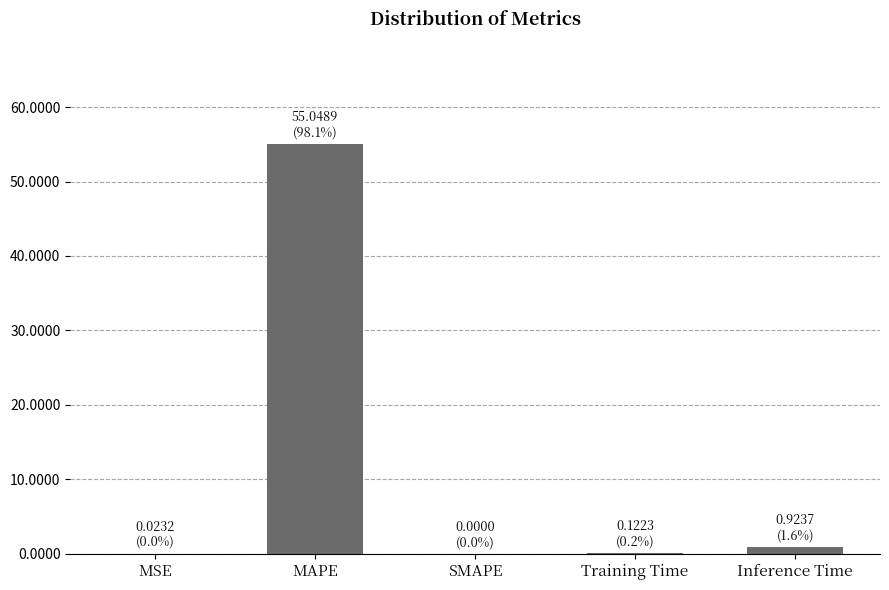

What is the sum of all values?

56.1